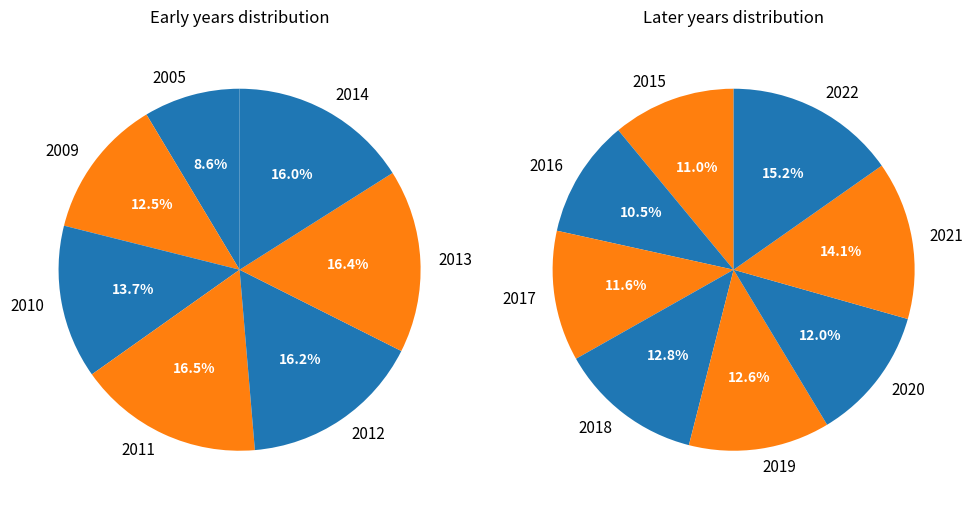

Is there any slice that represents more than half of the pie?

No